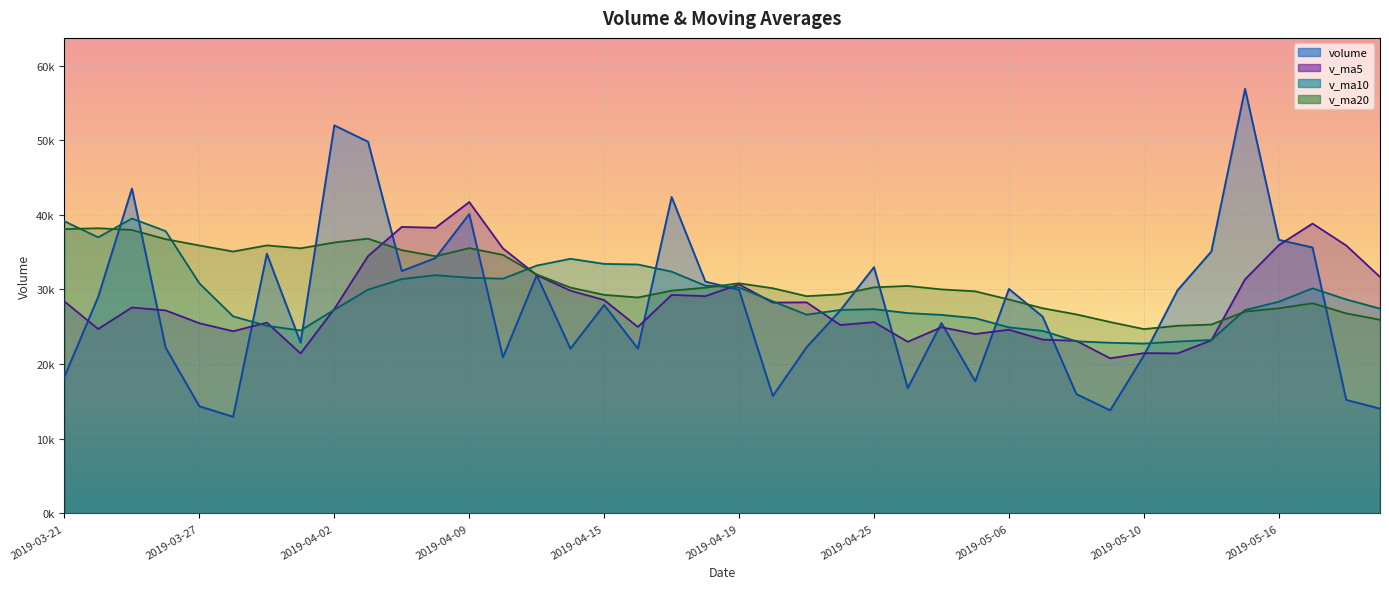

In v_ma20, how many points are higher than both neighbors (excluding endpoints)?

7